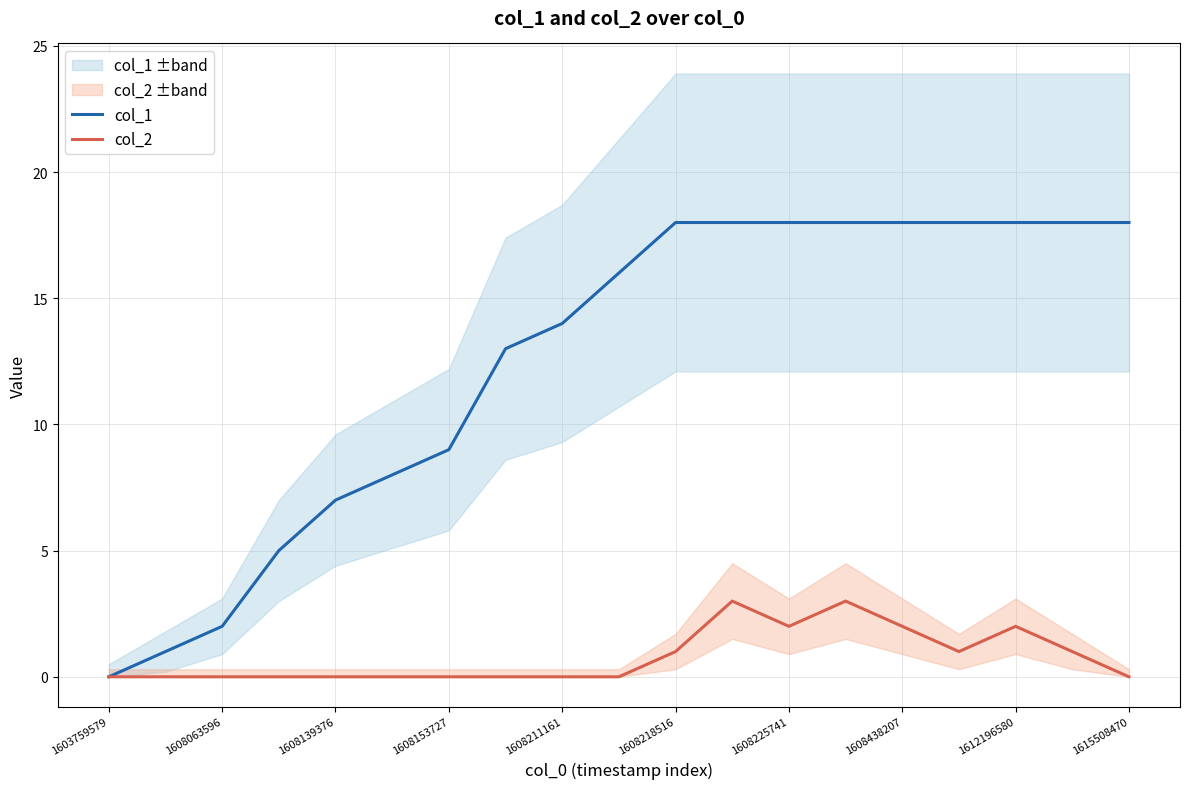

Rank the series by their maximum value, from highest to lowest.

col_1, col_2